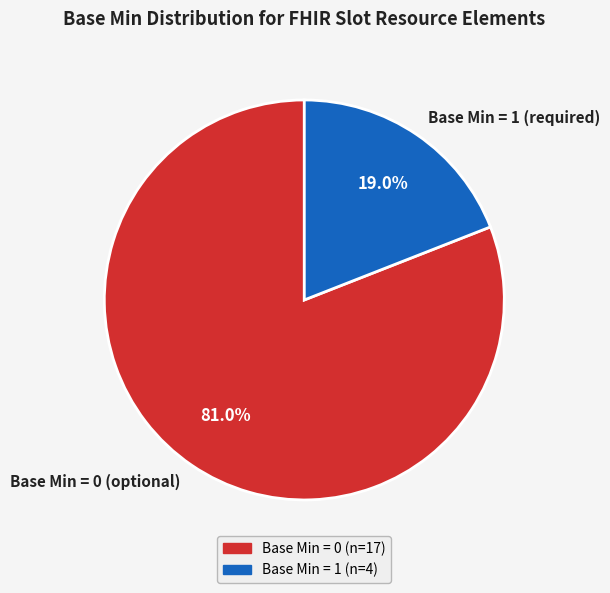

Which slice is the smallest?

Base Min = 1 (required)